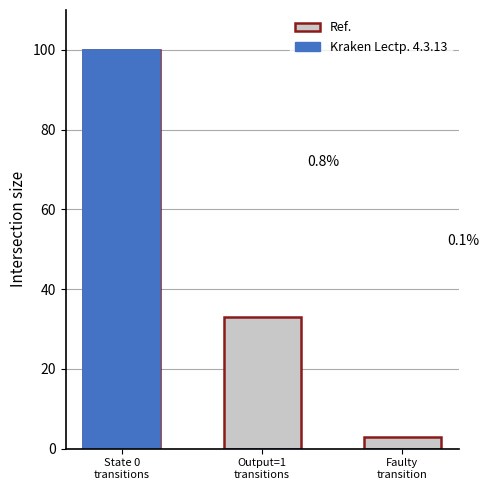

Which series changed the most between State 0
transitions and Output=1
transitions?

Kraken Lectp. 4.3.13